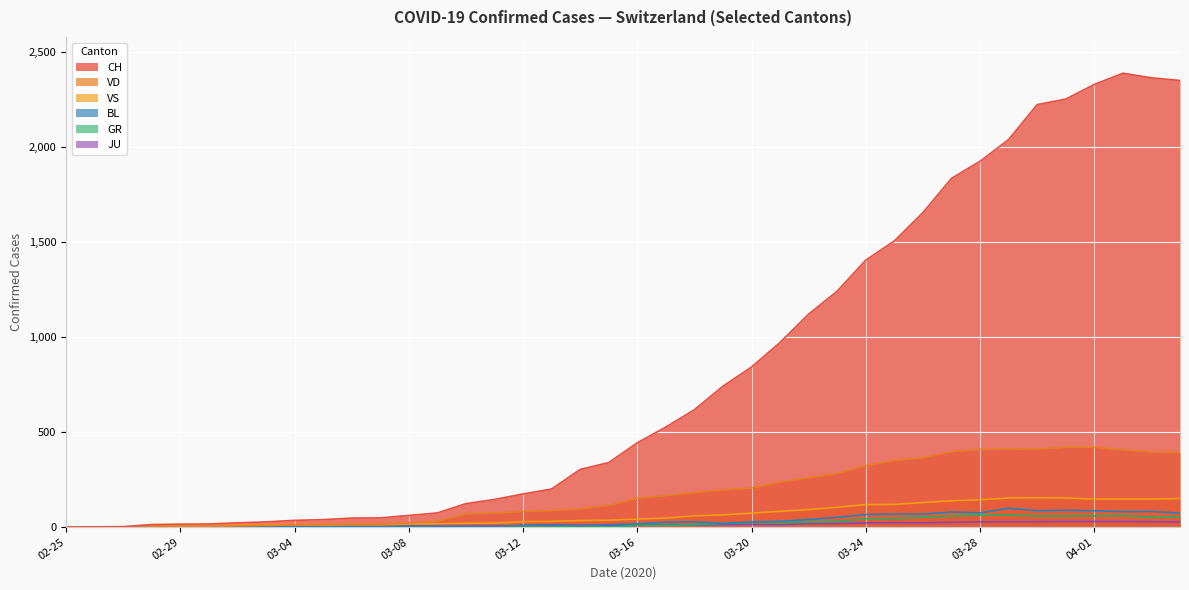

True or false: VD and JU cross at least once.

False